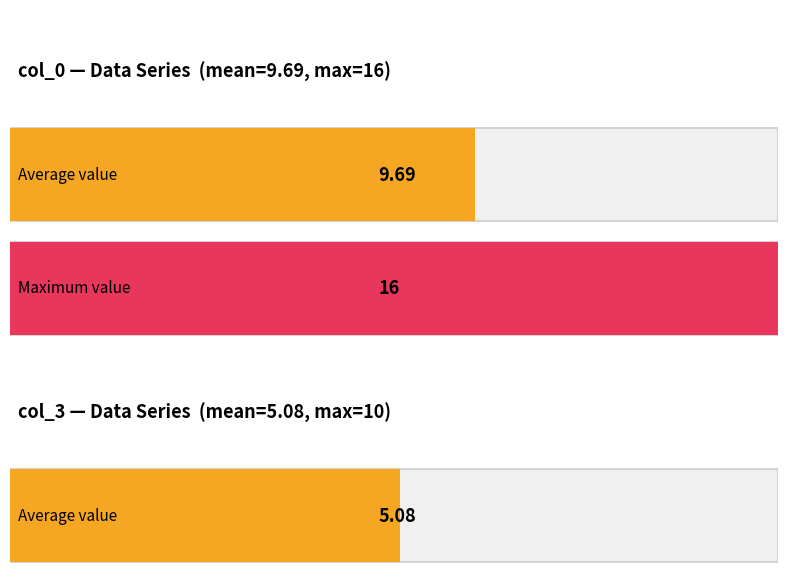

The col_3 series shows 17 at 0. True or false?

False